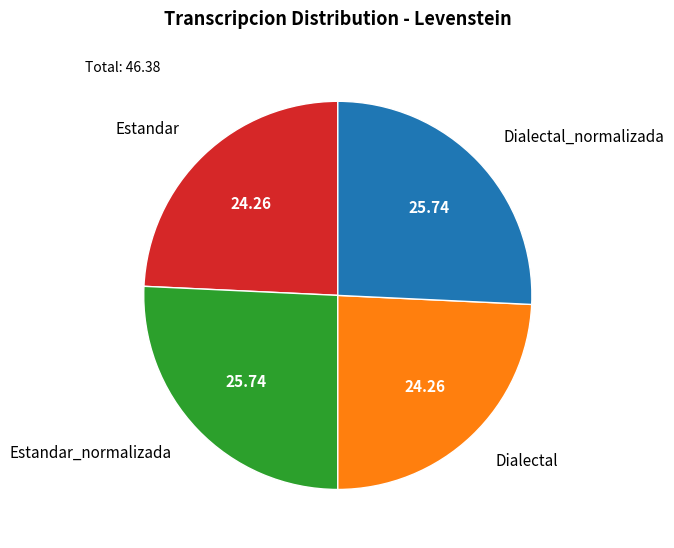

Is Estandar_normalizada the majority of the pie?

No